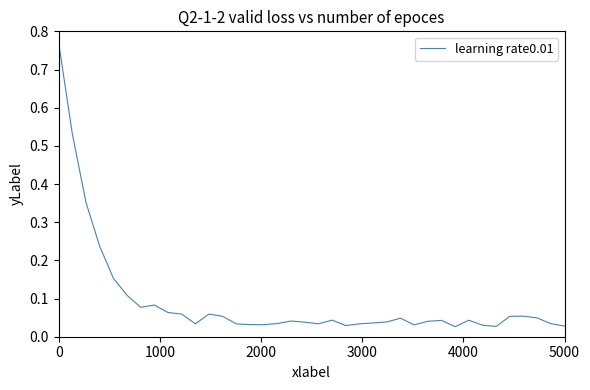

What is the difference between the maximum and minimum values?

0.7